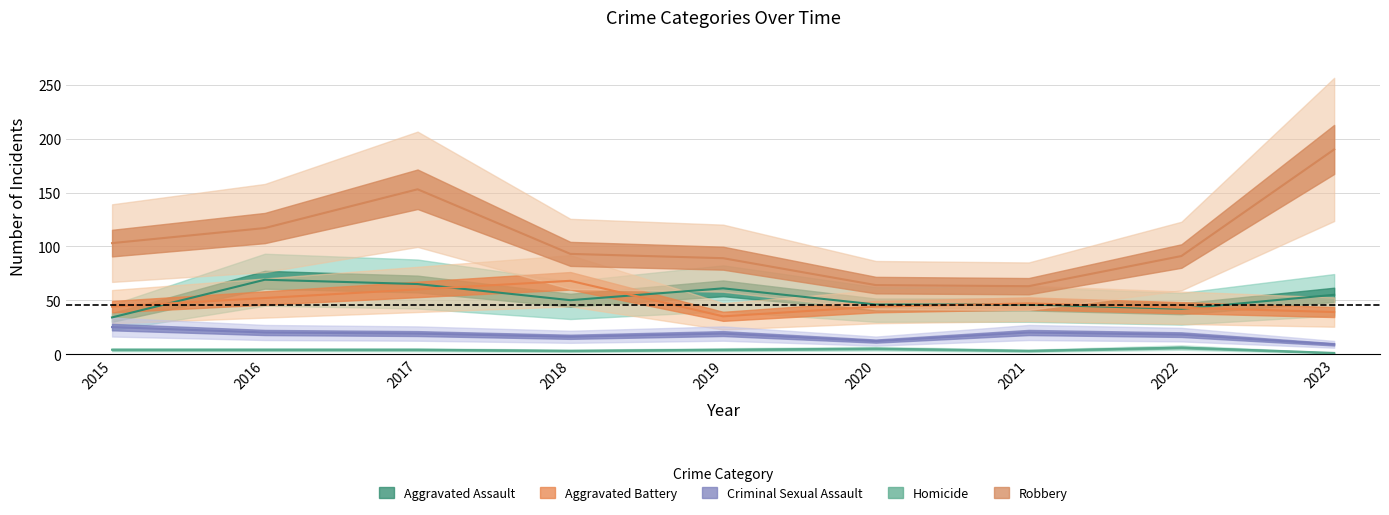

What is the average value of the Criminal Sexual Assault series?

18